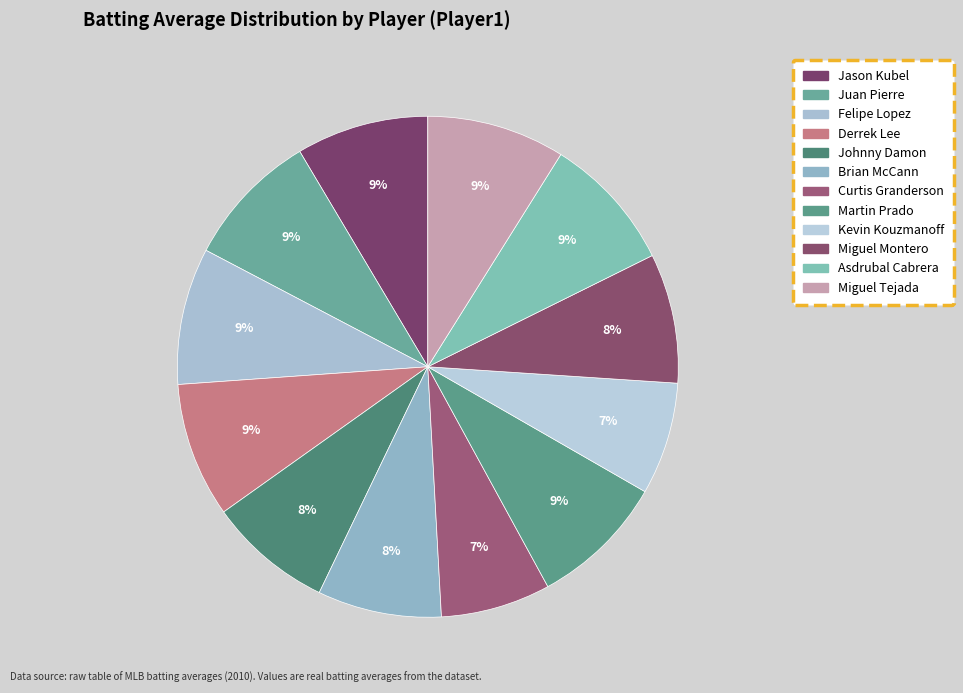

How many slices are in this pie chart?

12